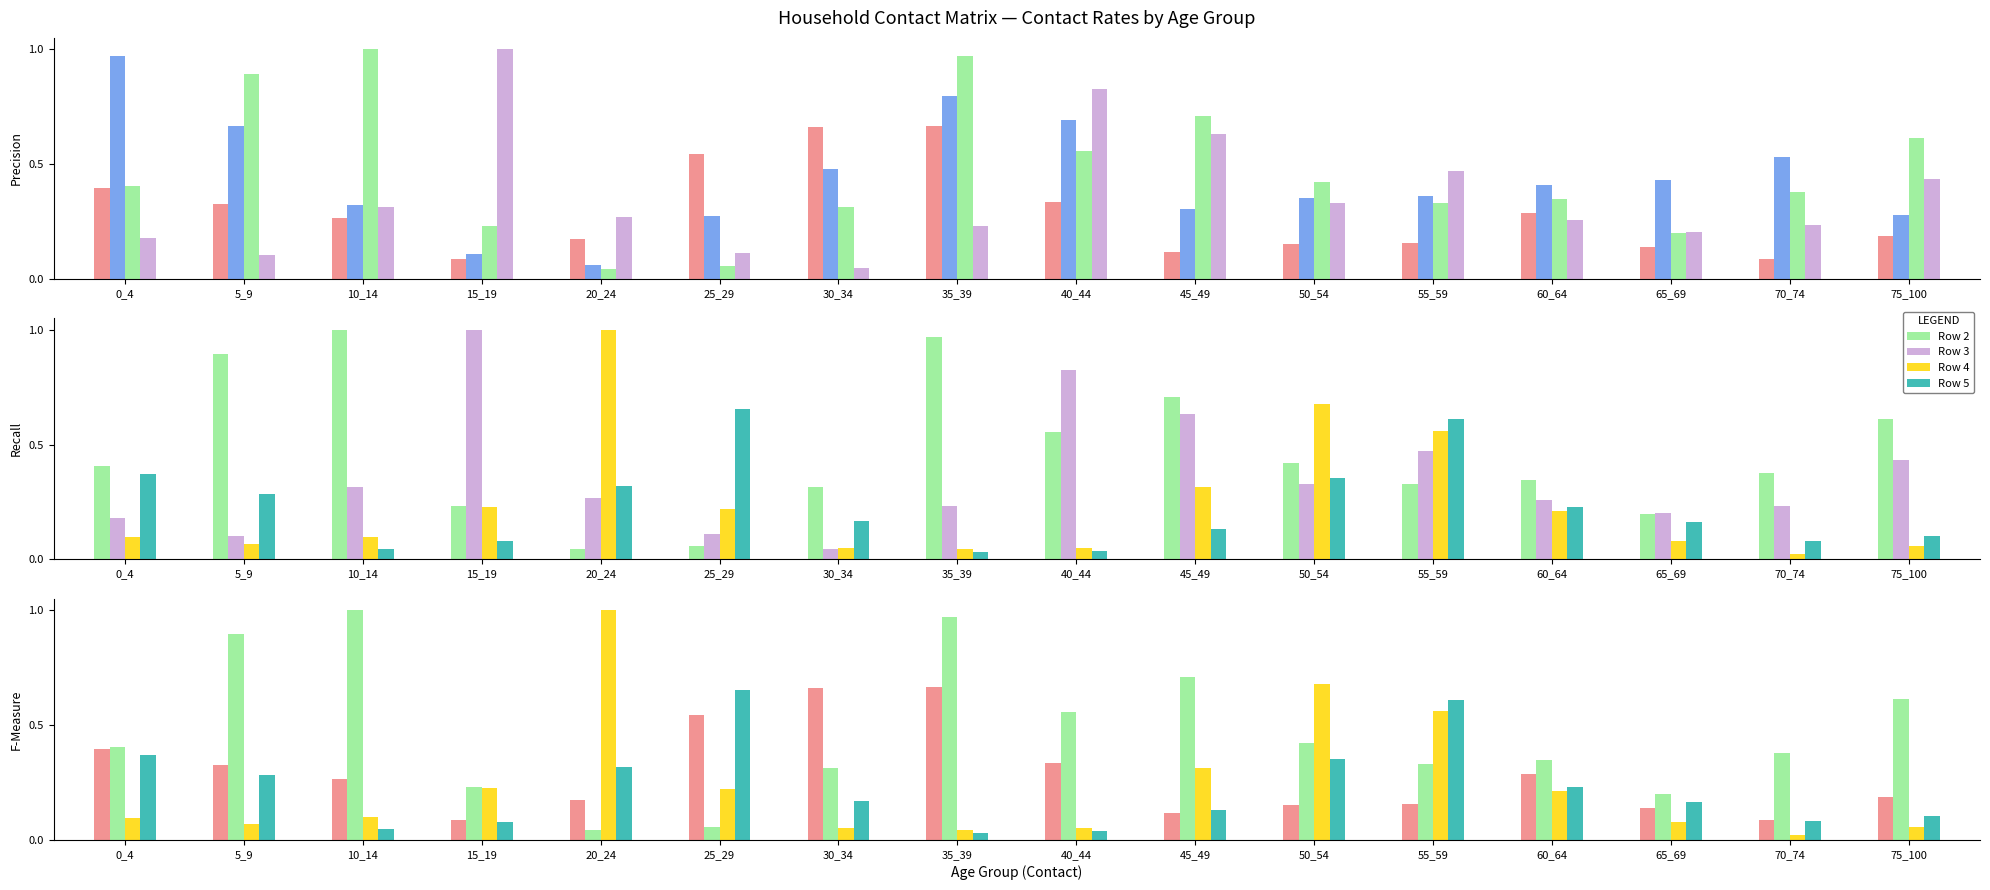

The Row 4 series shows 0.1 at 5_9. True or false?

False